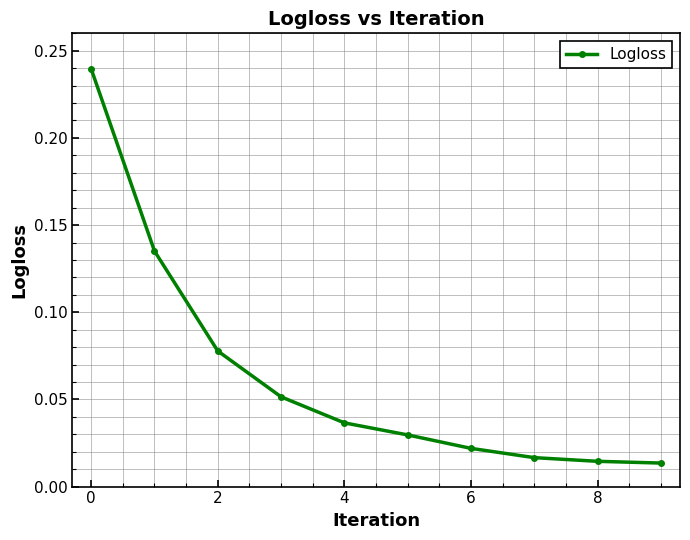

What is the sum of all values?

0.6